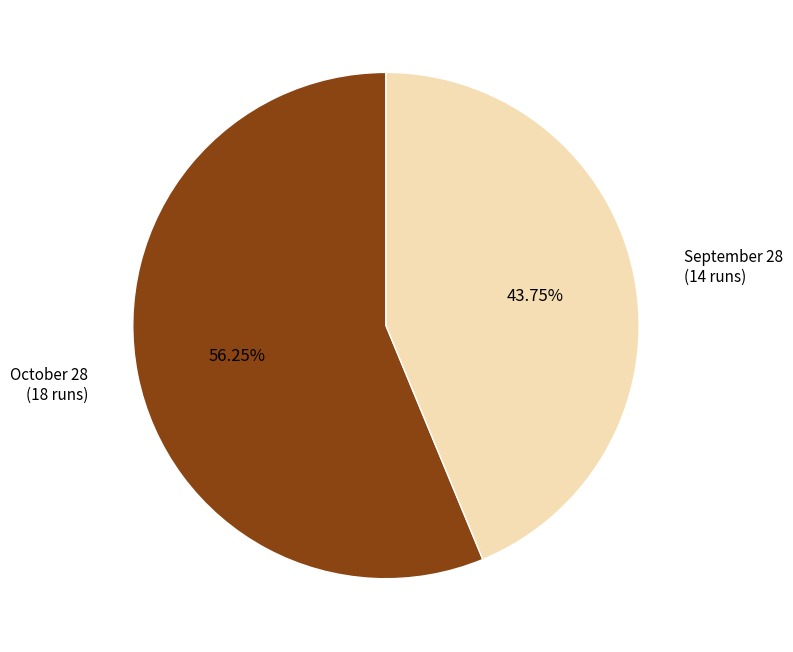

Is it true that September 28 is 44% of the pie?

True